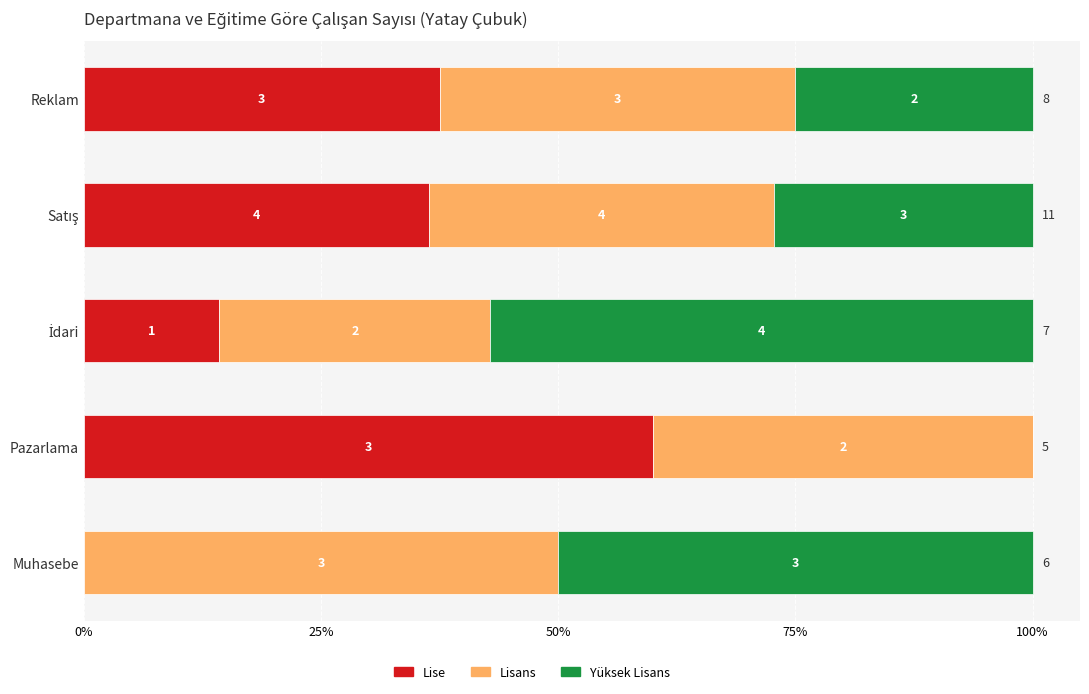

What are all the series names shown in the legend?

Lise, Lisans, Yüksek Lisans